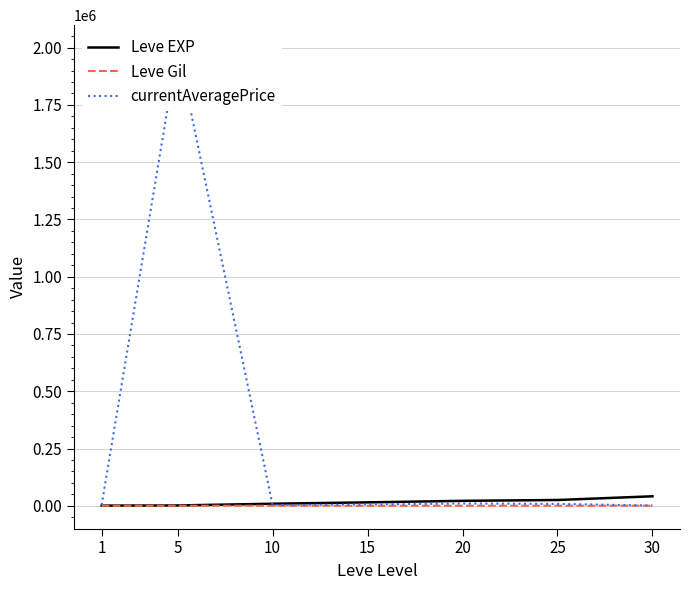

At which label does currentAveragePrice first exceed 5444?

5